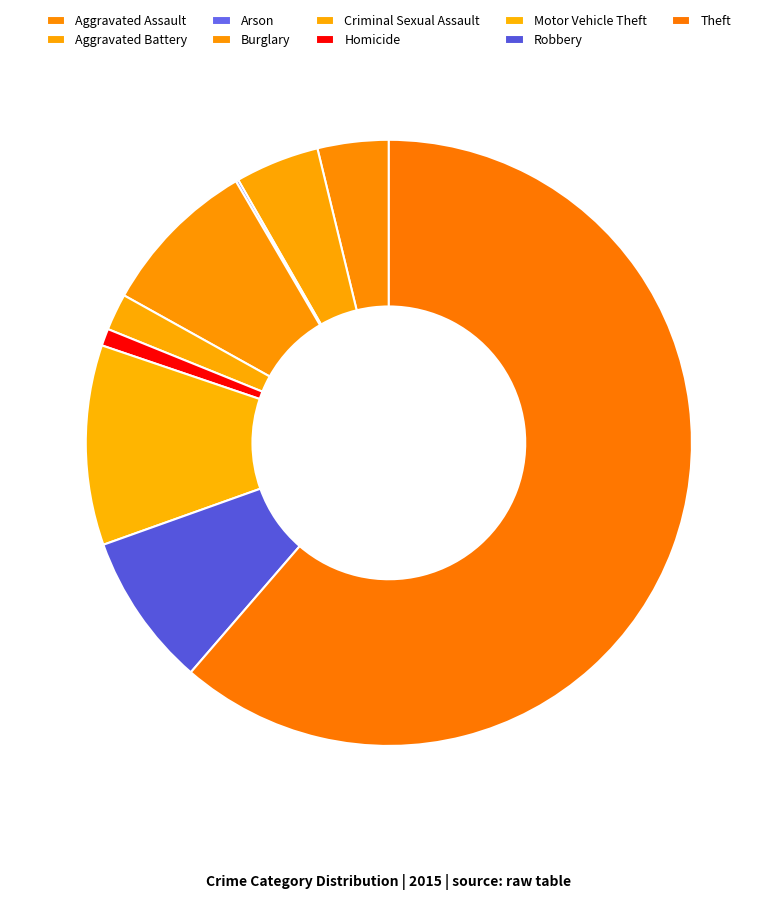

True or false: Aggravated Assault accounts for 4% of the total.

True